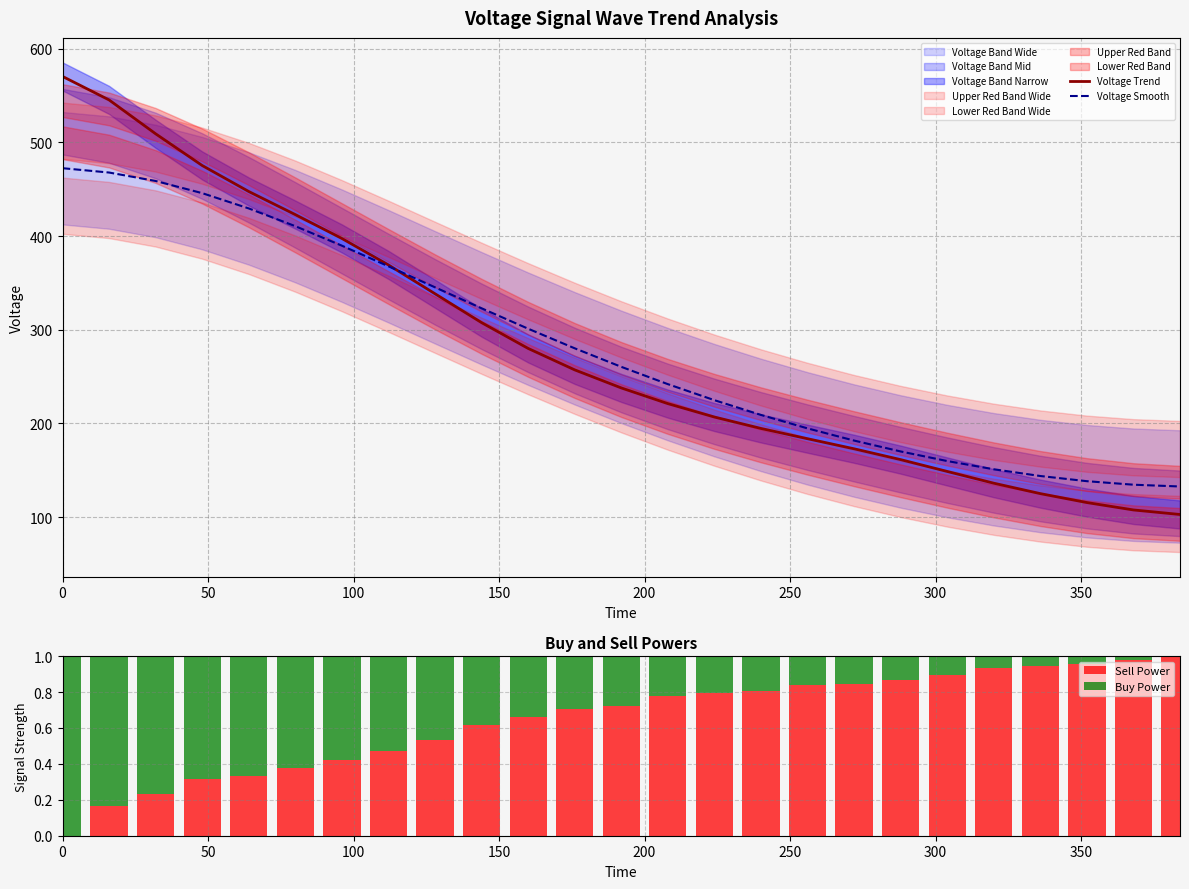

Is it true that Voltage Smooth equals 238.4 at 0?

False